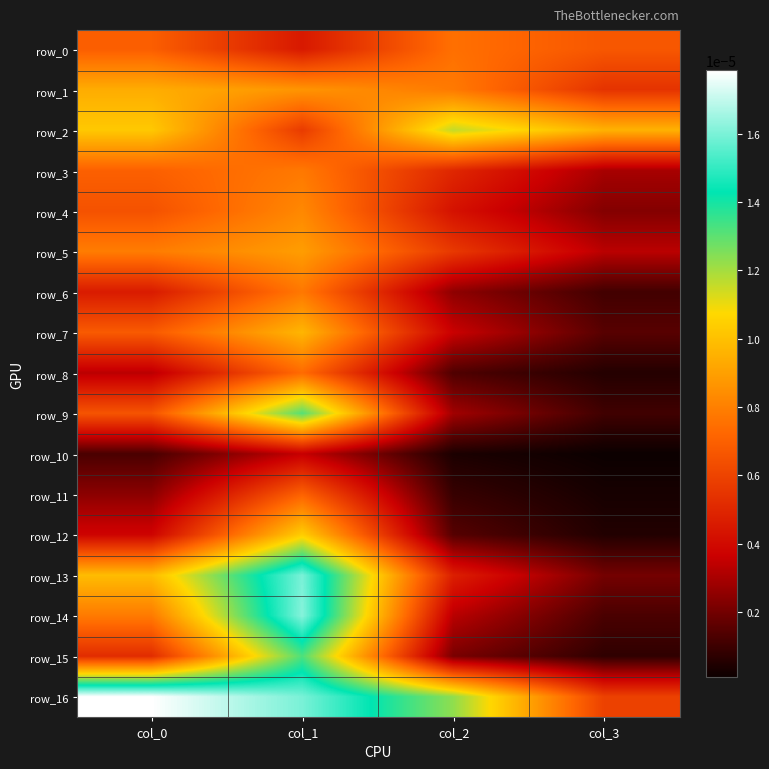

Which has a higher value, col_1 or col_3?

col_3